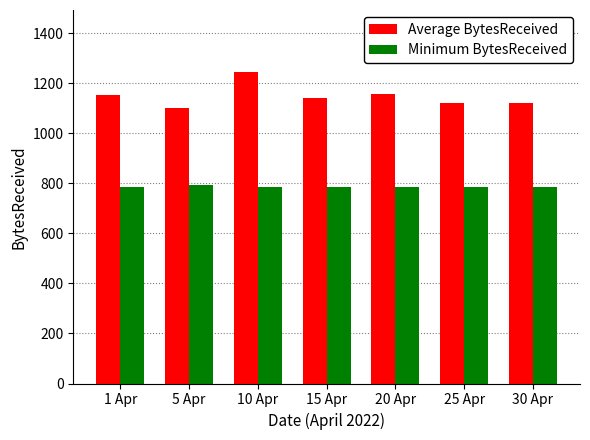

What are all the series names shown in the legend?

Average BytesReceived, Minimum BytesReceived